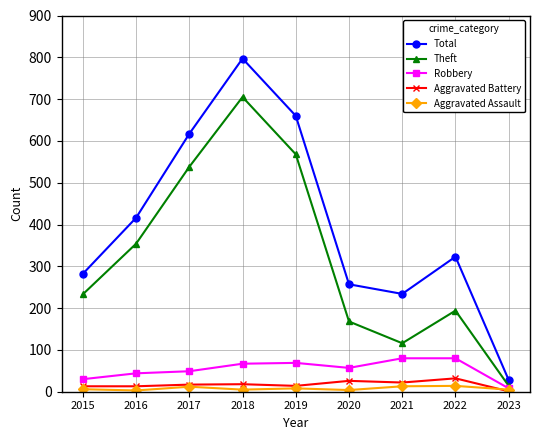

Where does the Total series first go above 323?

2016